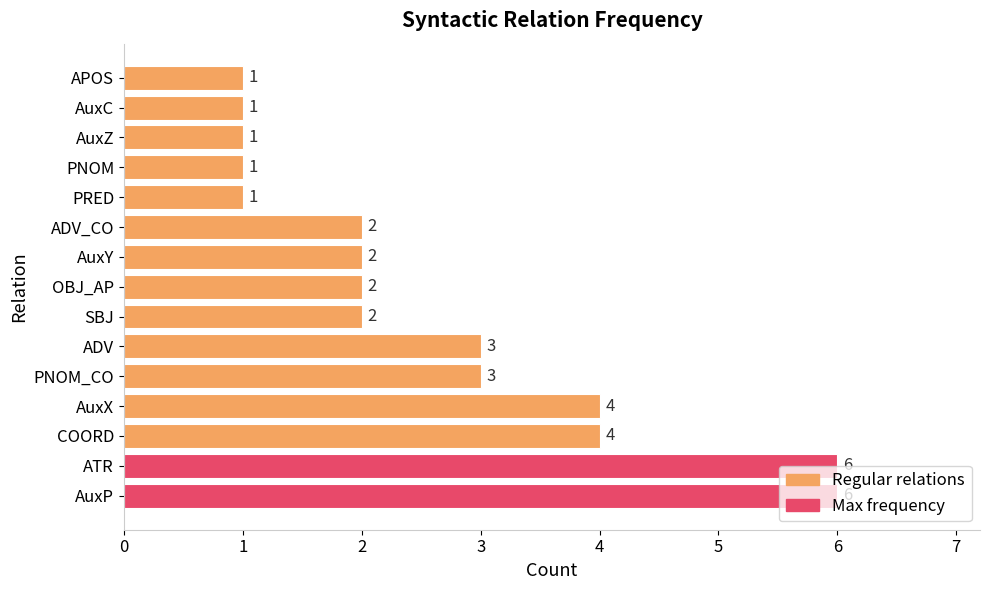

What is the ratio of the value at PNOM_CO to the value at AuxP?

0.5